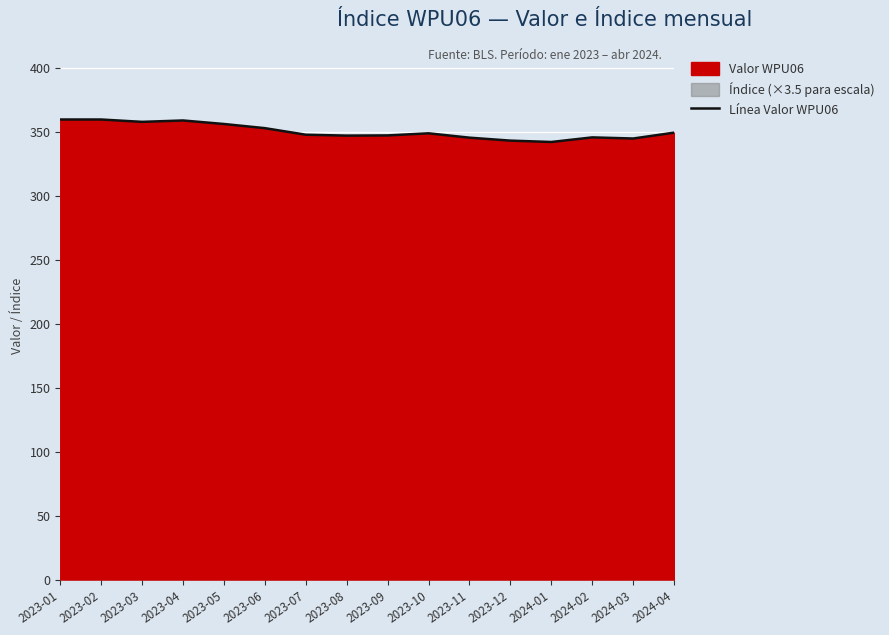

Reading left to right, list all the values displayed in this chart.

2023-01=359.6	2023-02=359.6	2023-03=357.7	2023-04=358.8	2023-05=356.1	2023-06=352.8	2023-07=347.7	2023-08=347.0	2023-09=347.1	2023-10=348.8	2023-11=345.4	2023-12=343.1	2024-01=342.0	2024-02=345.6	2024-03=344.7	2024-04=349.3